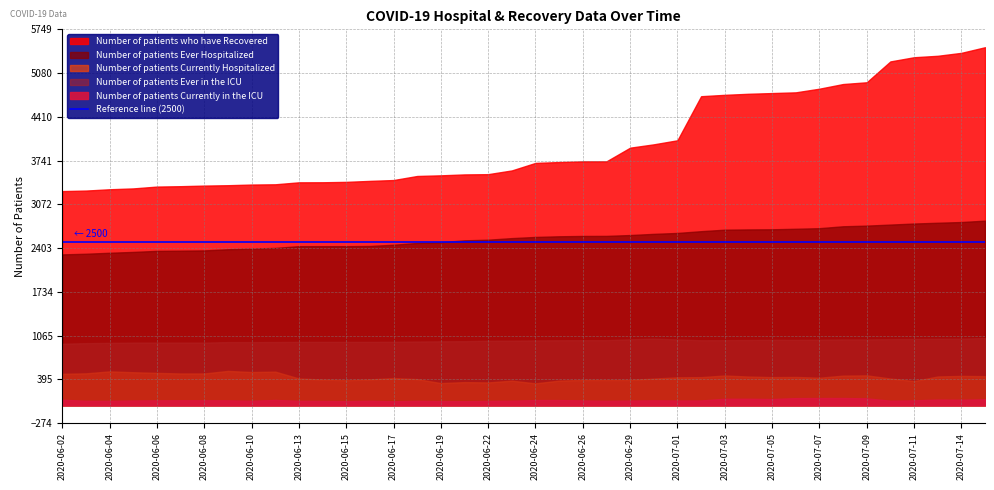

What are all the series names shown in the legend?

Number of patients who have Recovered, Number of patients Ever Hospitalized, Number of patients Currently Hospitalized, Number of patients Ever in the ICU, Number of patients Currently in the ICU